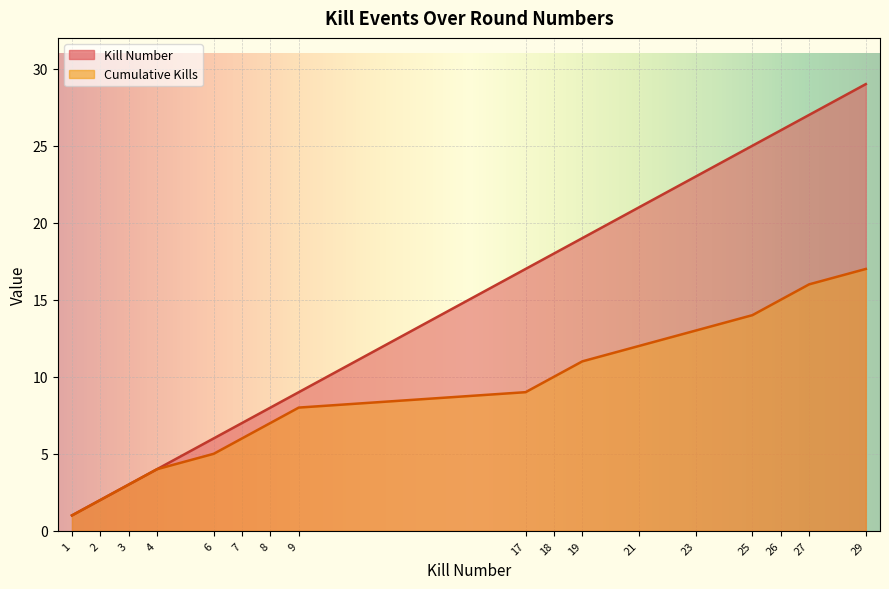

True or false: Kills per Round and Cumulative Kills cross at least once.

False